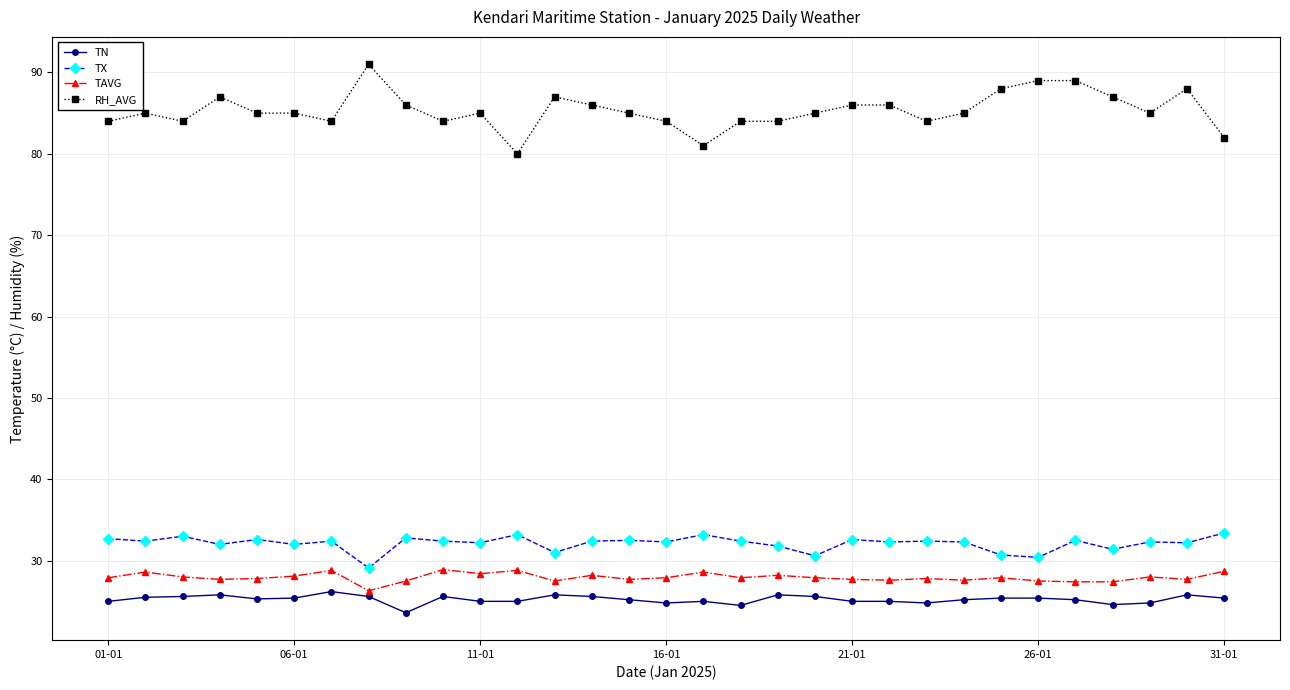

What is the value of the RH_AVG point at the 1st from the left?

84.0